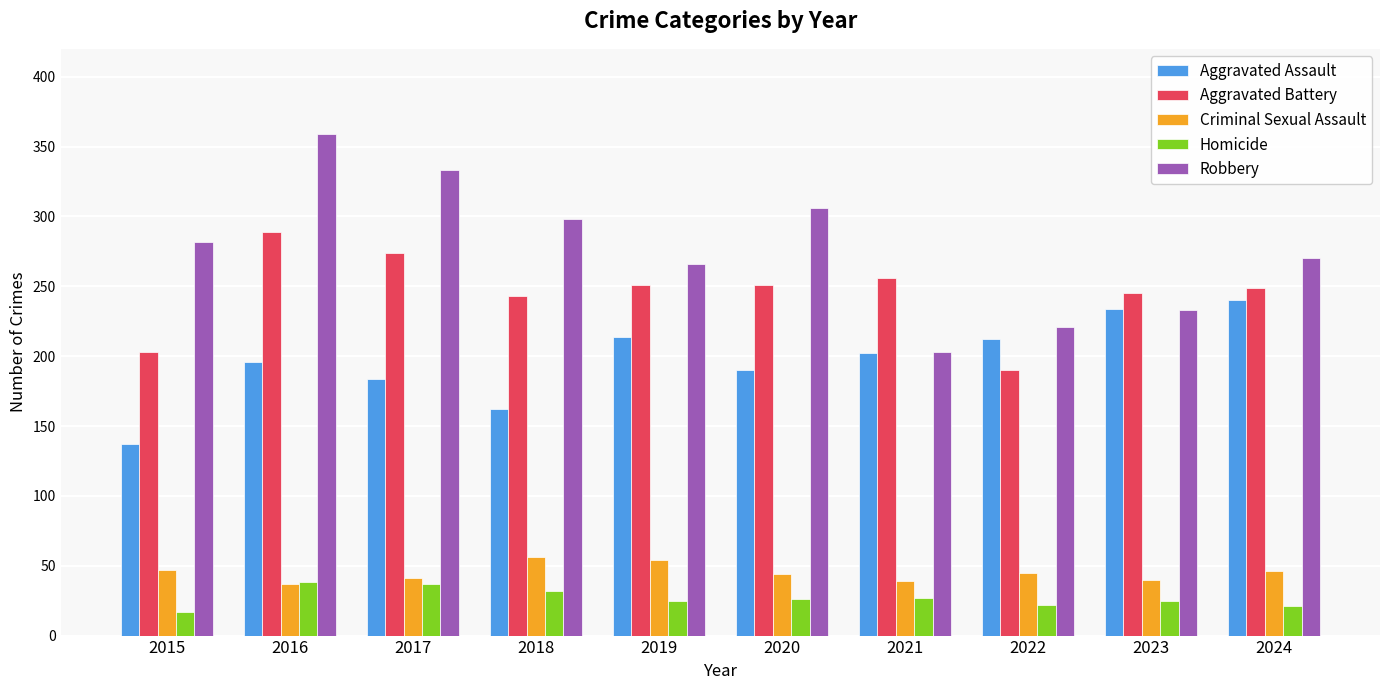

List the labels in order of Robbery value, largest first.

2016, 2017, 2020, 2018, 2015, 2024, 2019, 2023, 2022, 2021